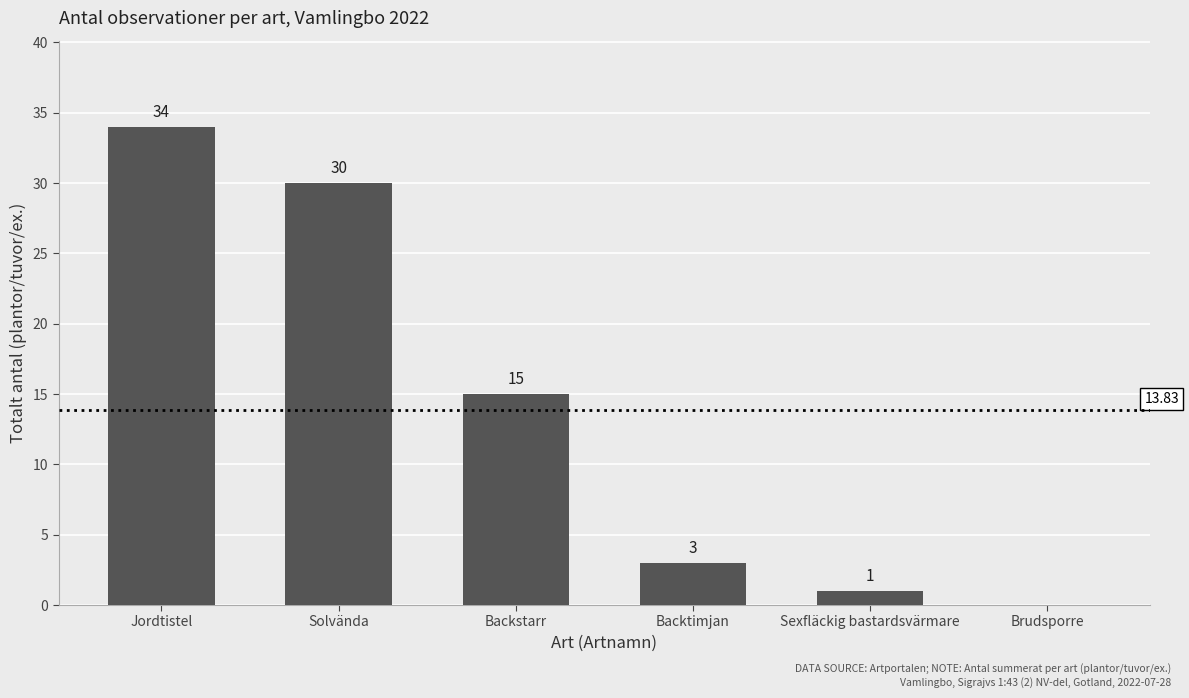

What is the difference between the values at Jordtistel and Brudsporre?

34